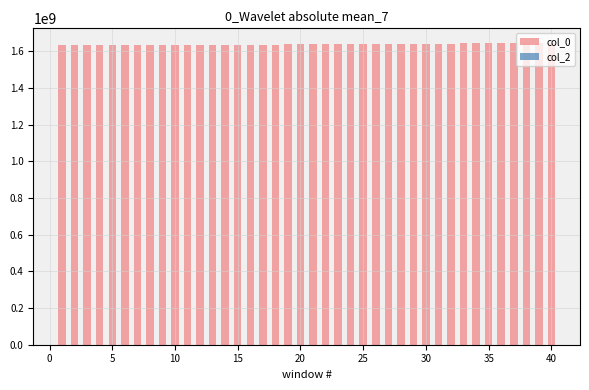

The col_2 series shows 5 at 30. True or false?

True